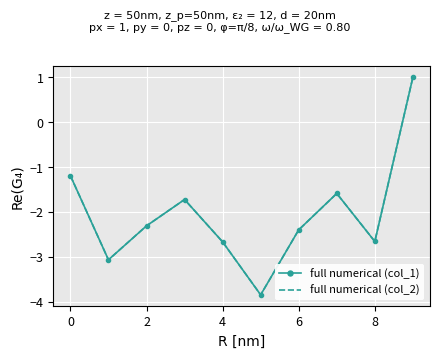

Which series has the largest range (max minus min)?

full numerical (col_2)